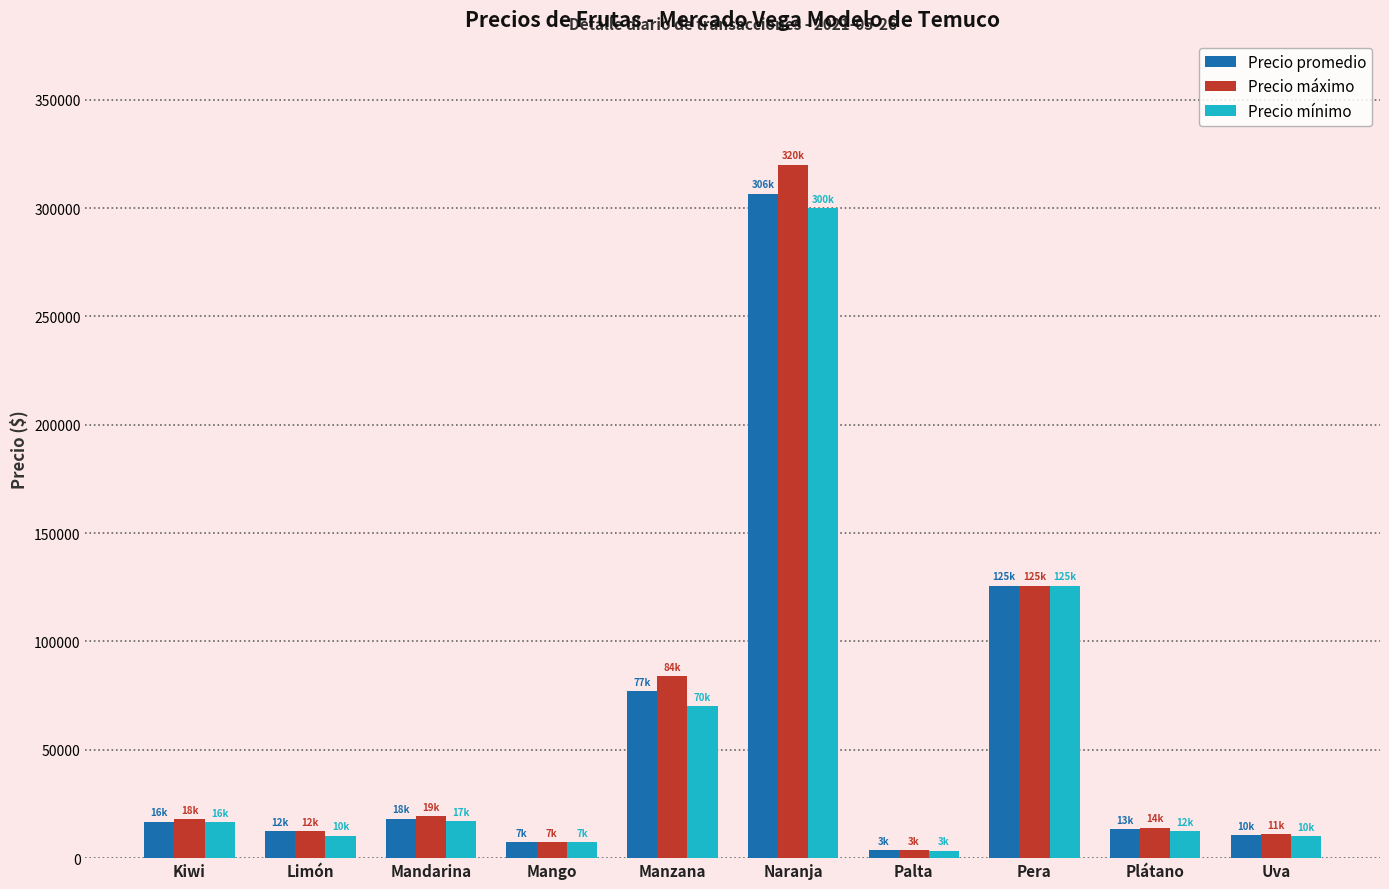

What is the difference between the maximum and minimum values in the Precio máximo series?

316200